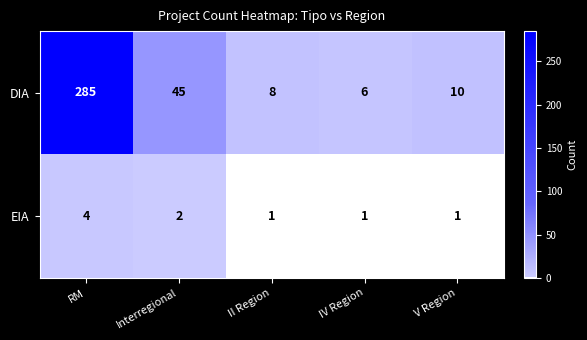

True or false: DIA has a value of 9 at IV Region.

False